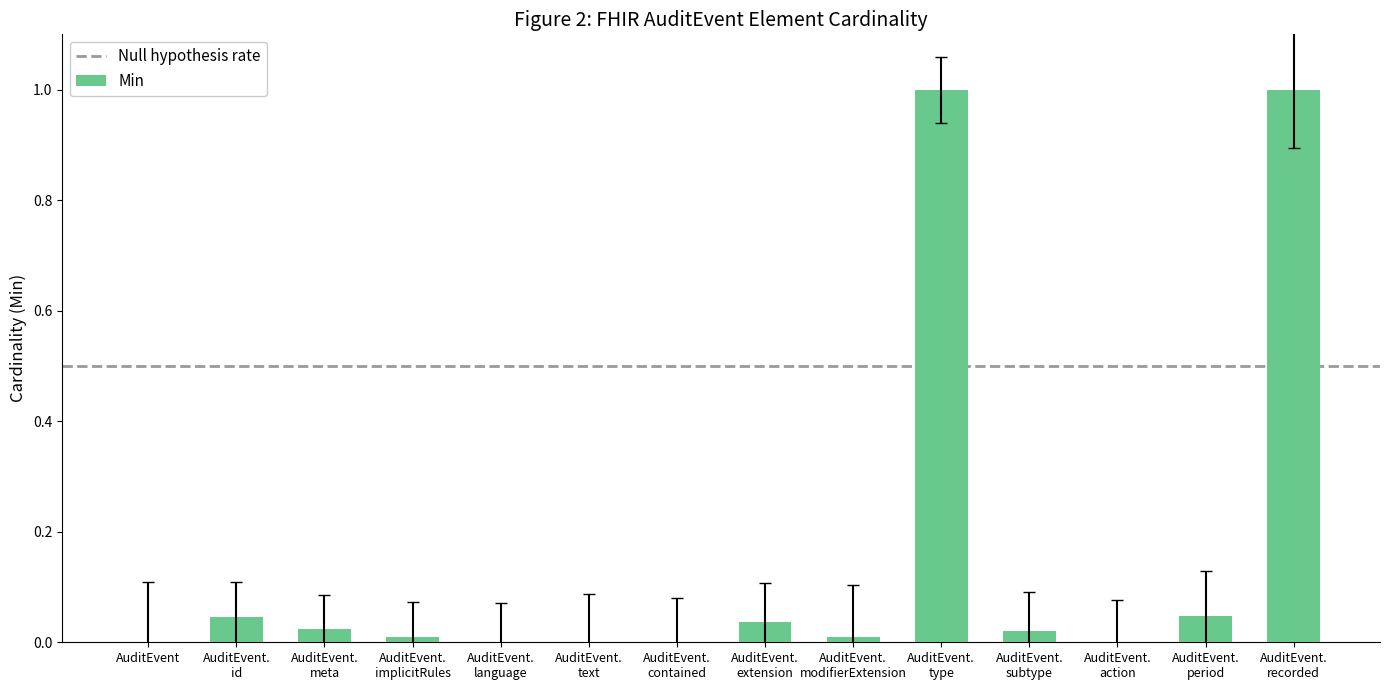

What is the sum of all values?

2.2